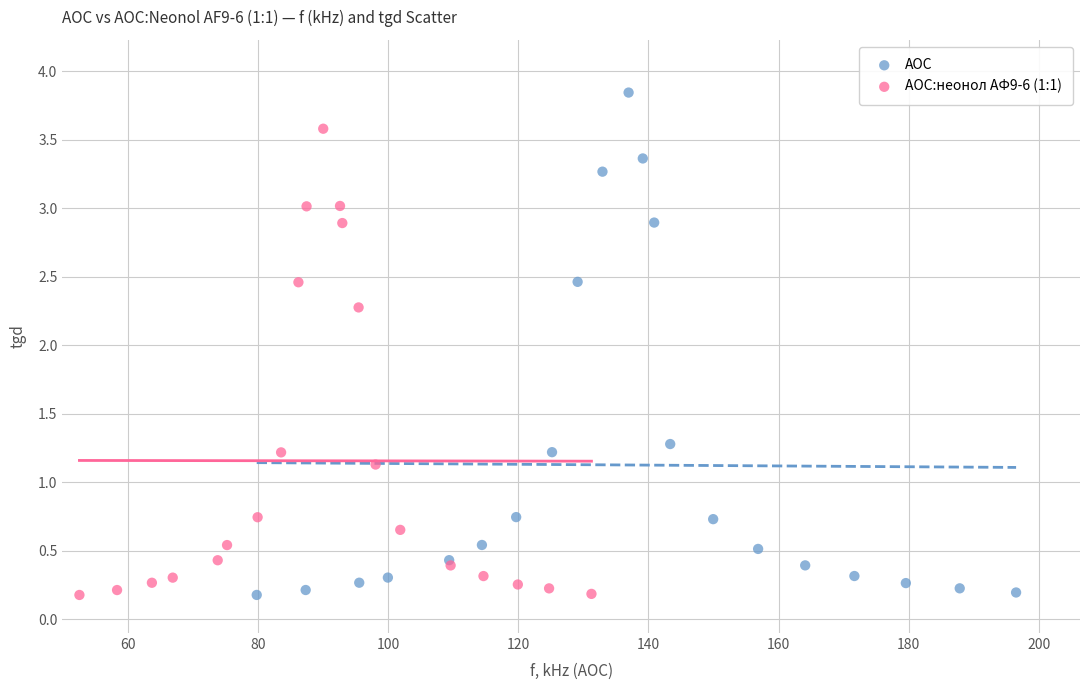

Which series has the widest spread of Y values?

АОС